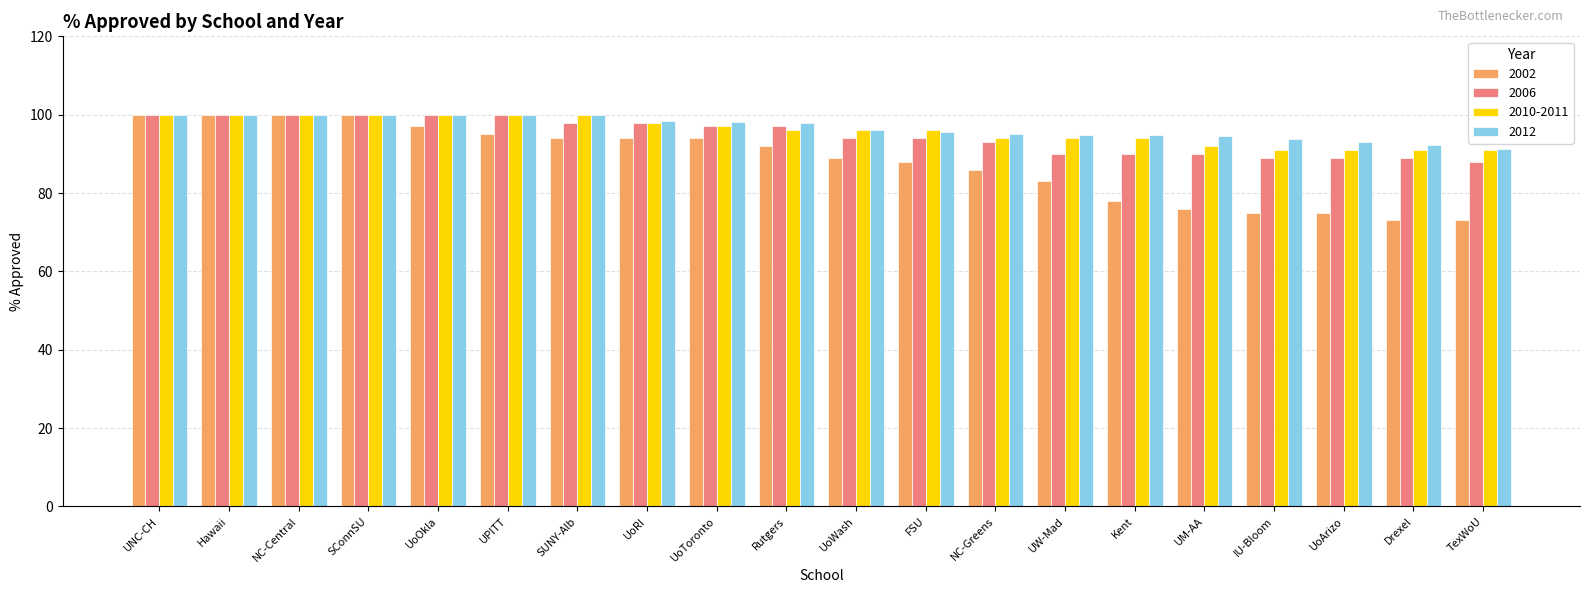

What is the total value across all series at Drexel?

345.3